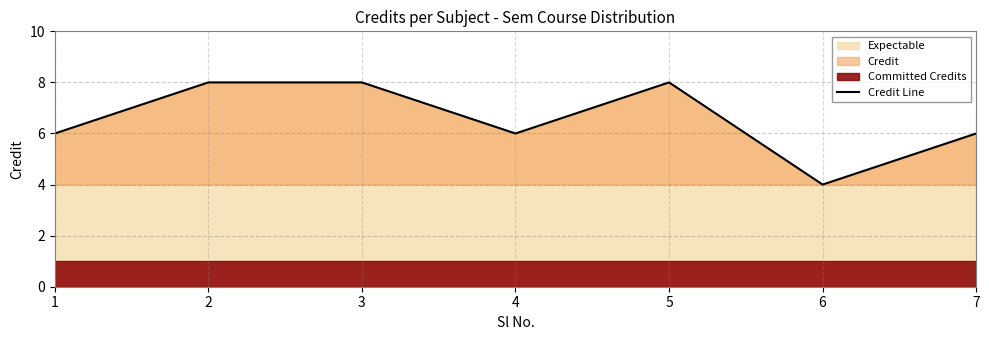

What is the value of the 6th point from the left?

4